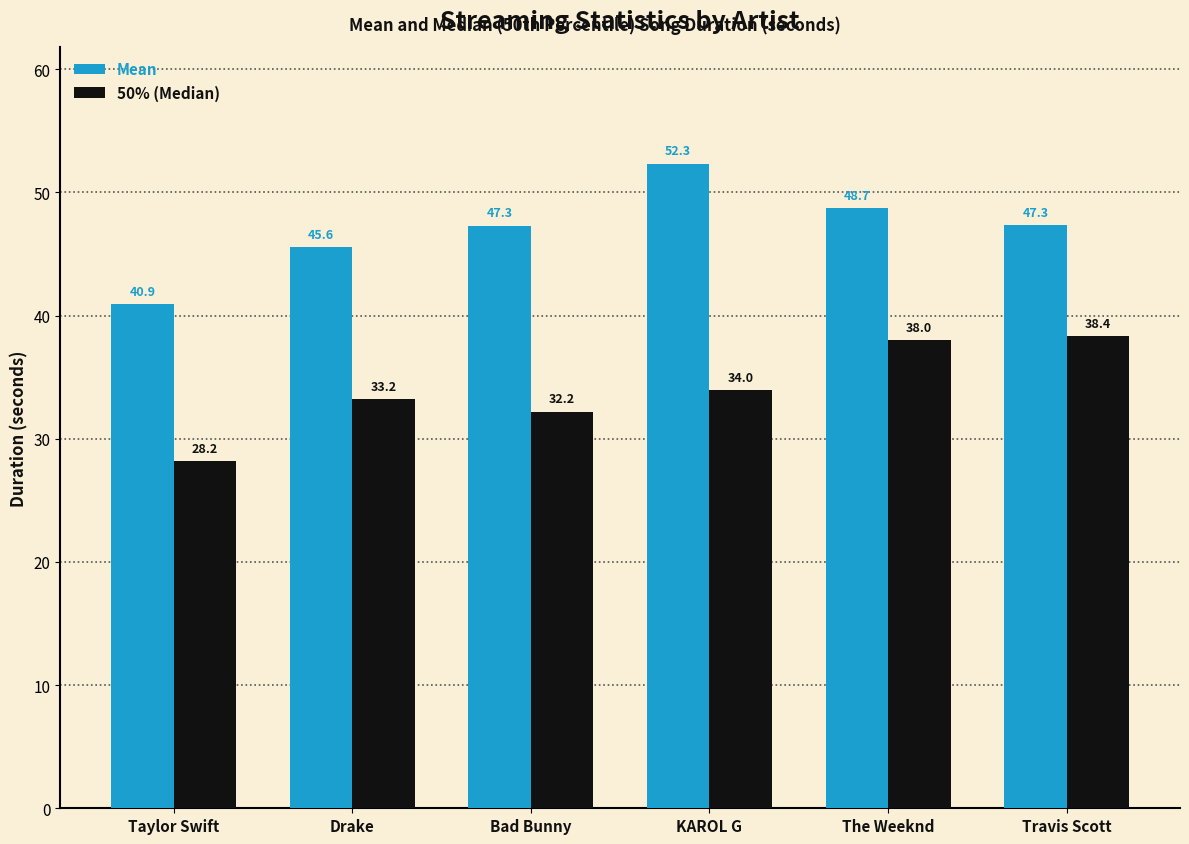

How many distinct data groups are displayed?

2